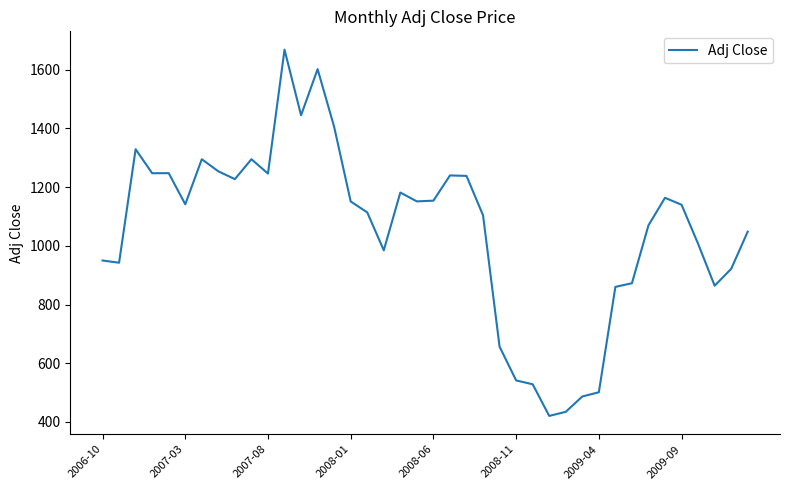

What is the minimum value shown in the chart?

420.6